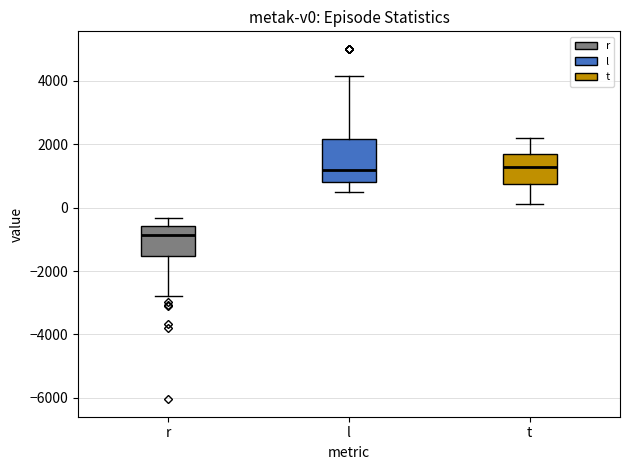

Where is the lower edge of the box for l on the y-axis? The values are not printed on the chart, so give them approximately, as read against the axis.

800